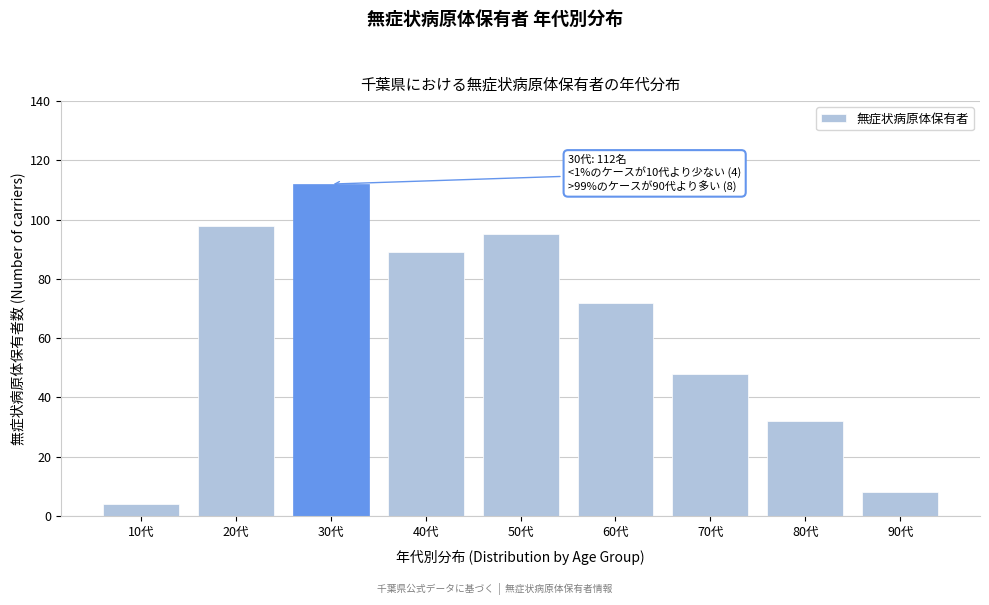

Reading left to right, what are all the values shown in this chart?

4	98	112	89	95	72	48	32	8